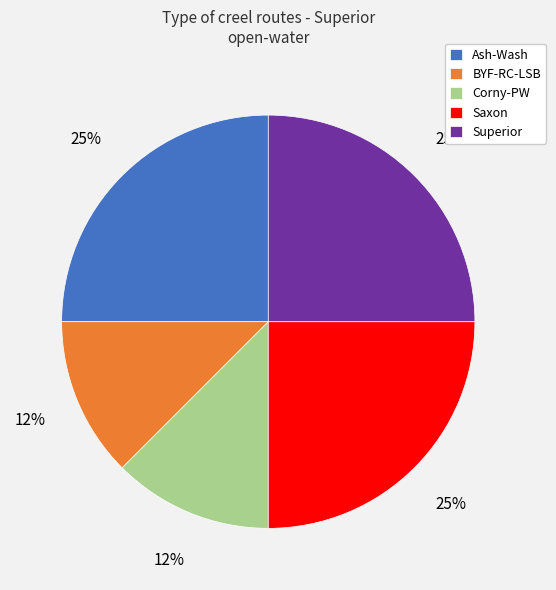

Is it true that Ash-Wash is 25% of the pie?

True